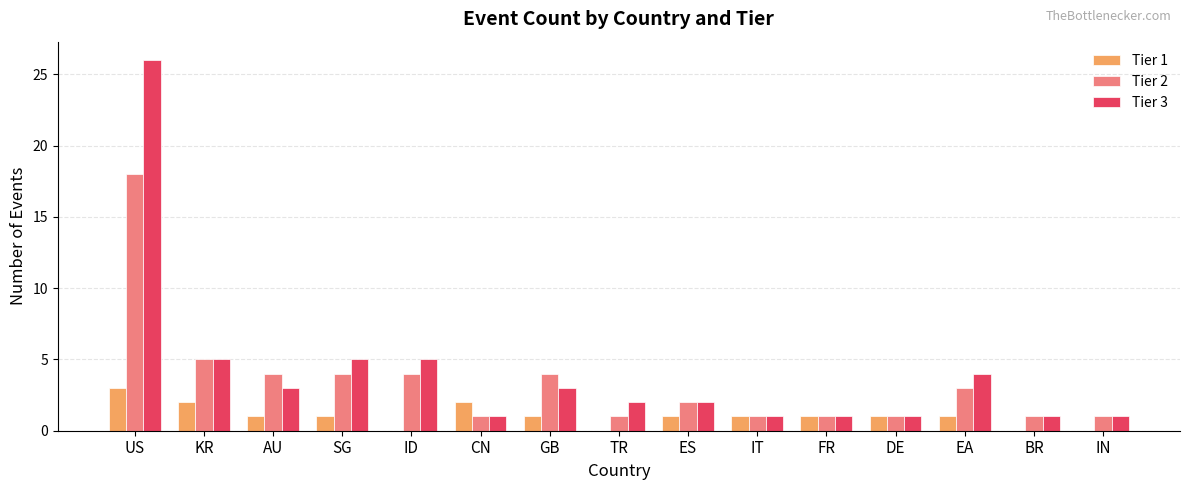

At which label does Tier 1 reach its peak?

US